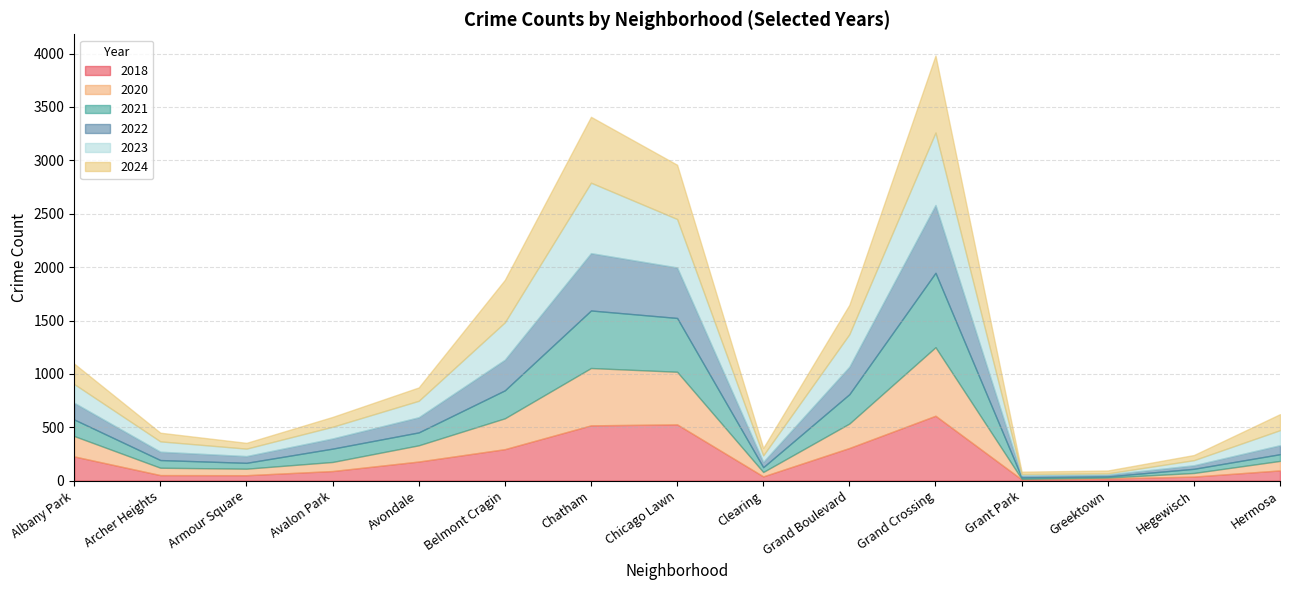

True or false: 2022 and 2021 cross at least once.

True